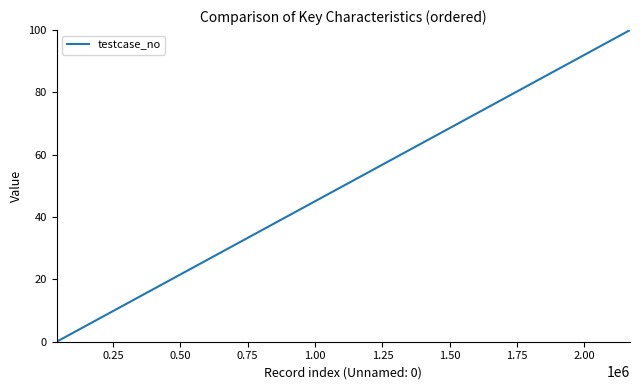

How many lines are shown in the chart?

1